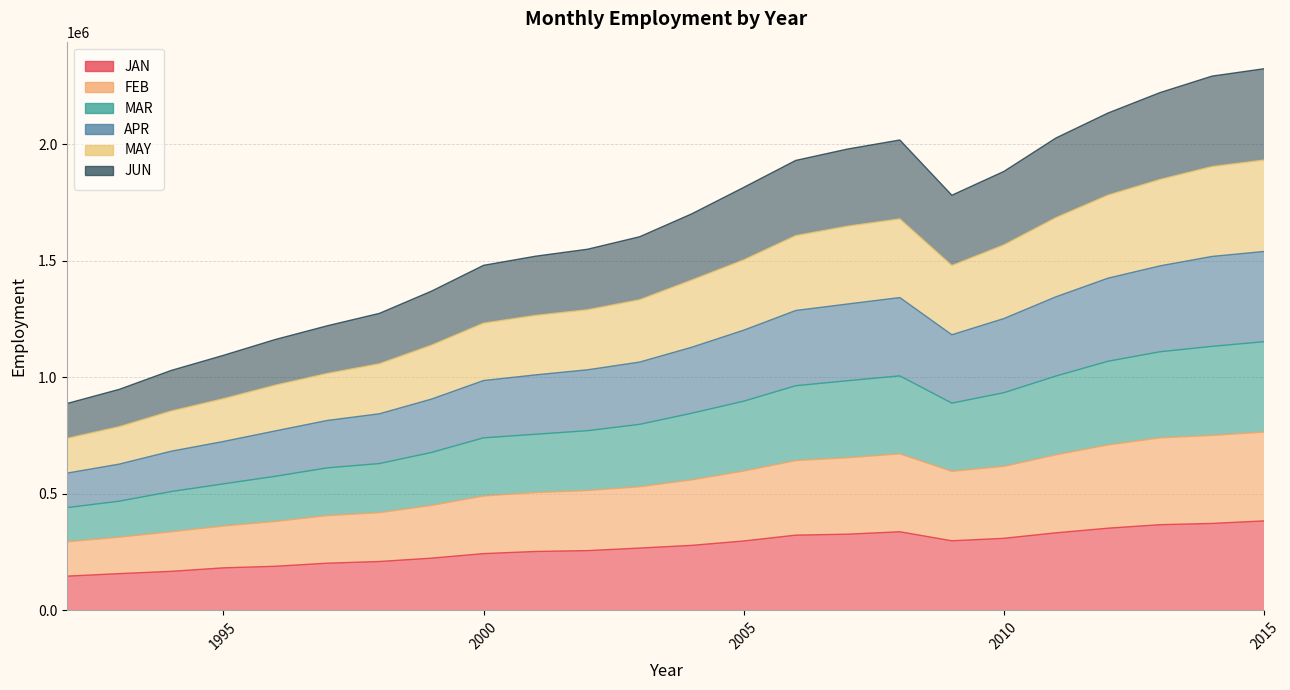

How many lines are shown in the chart?

6